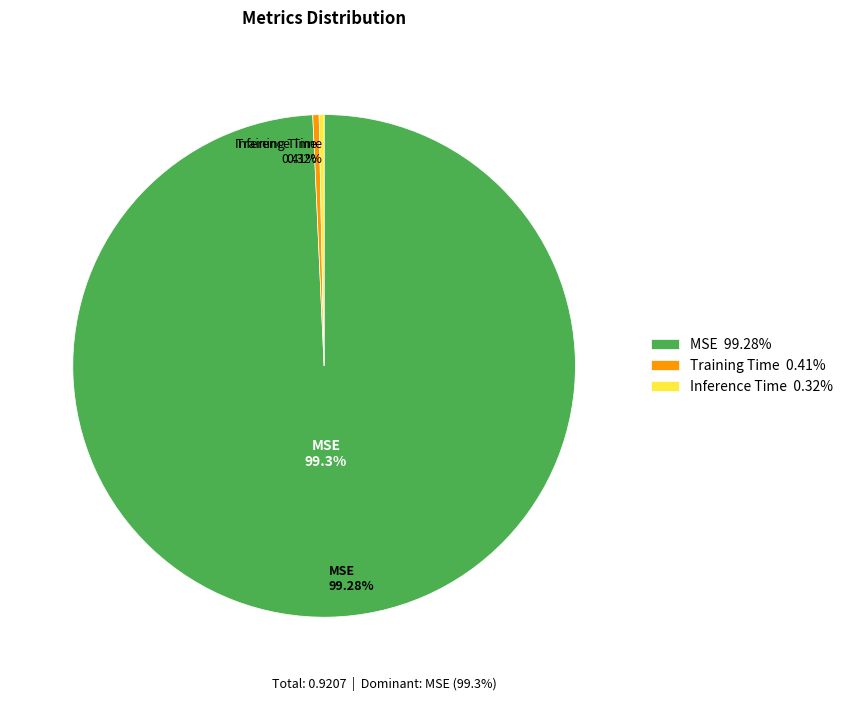

Is it true that Inference Time is 1% of the pie?

False